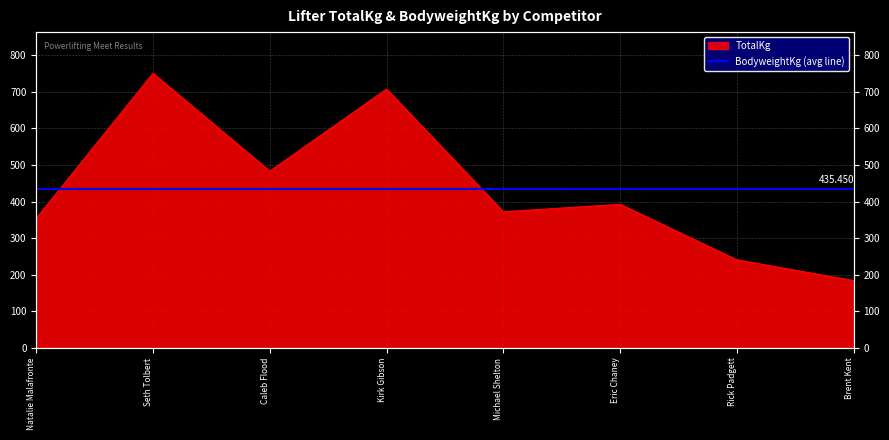

What is the change in value from Natalie Malafronte to Rick Padgett?

-113.4